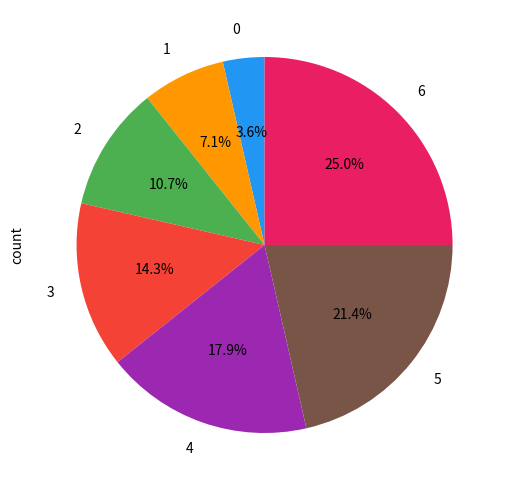

Which slice is the largest?

6